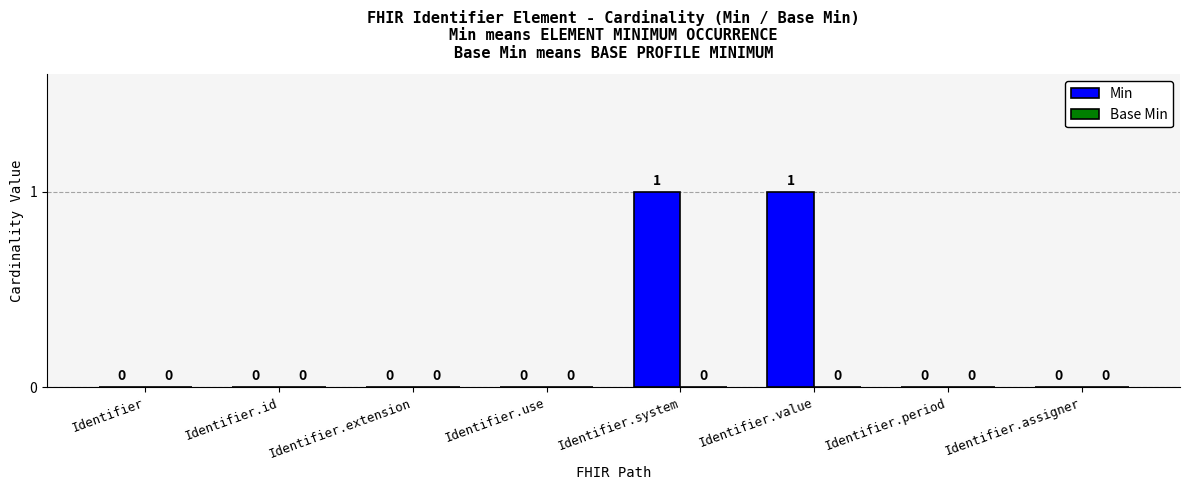

How many data points does each series have?

8